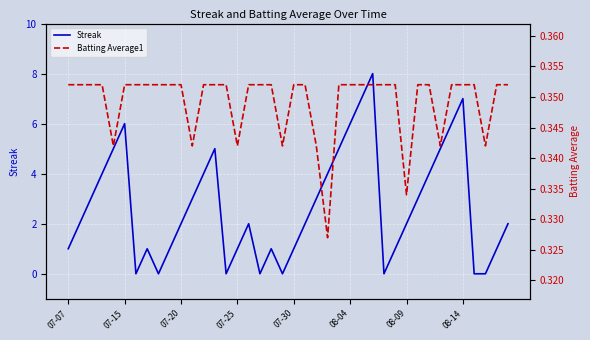

List the series in order of their overall mean, highest first.

Streak, Batting Average1